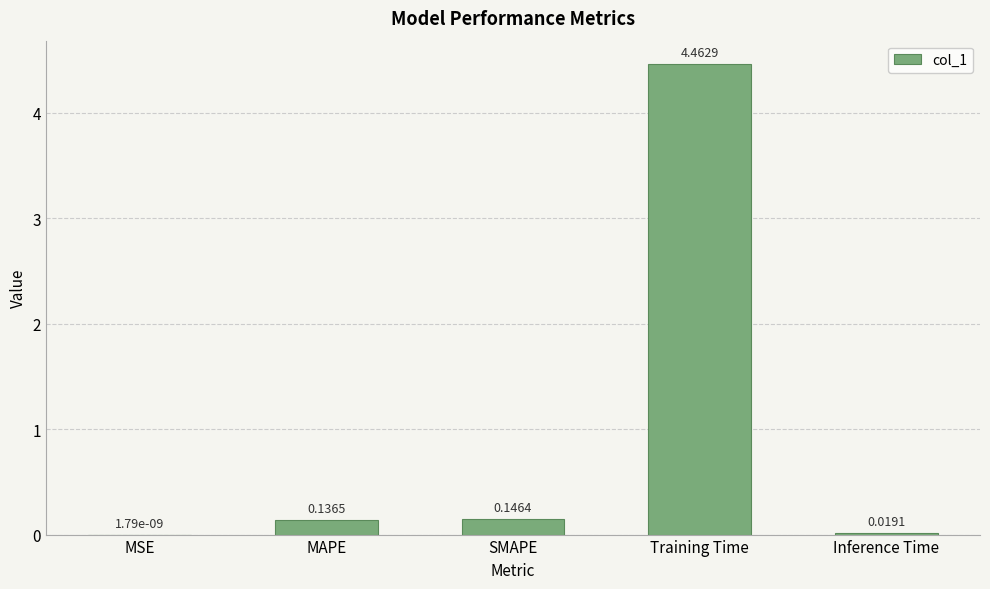

At which category does the chart reach its peak across all series?

Training Time